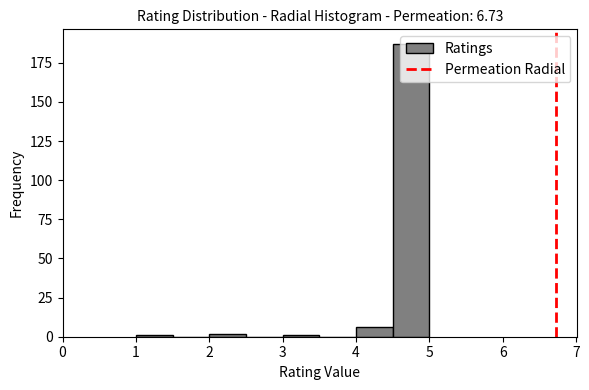

How tall is the bar that spans 4.0 to 4.5 on the x-axis? The values are not printed on the chart, so give them approximately, as read against the axis.

5